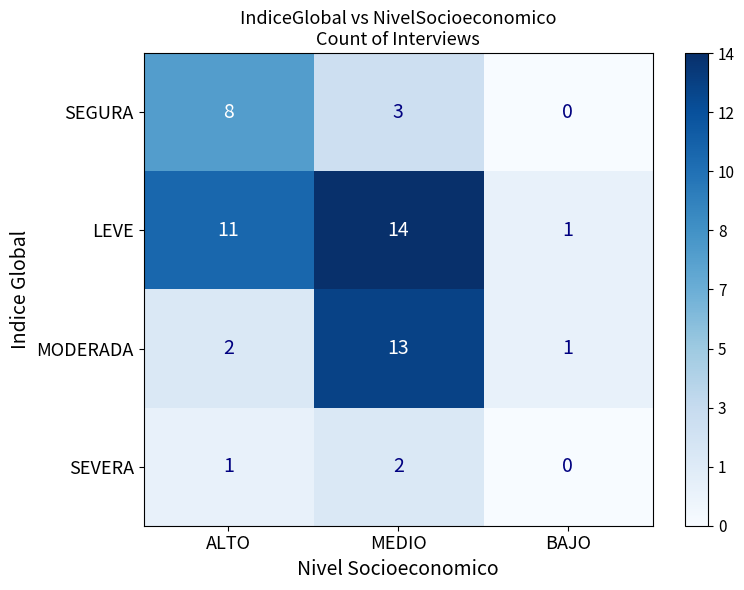

Read the LEVE value at MEDIO.

14